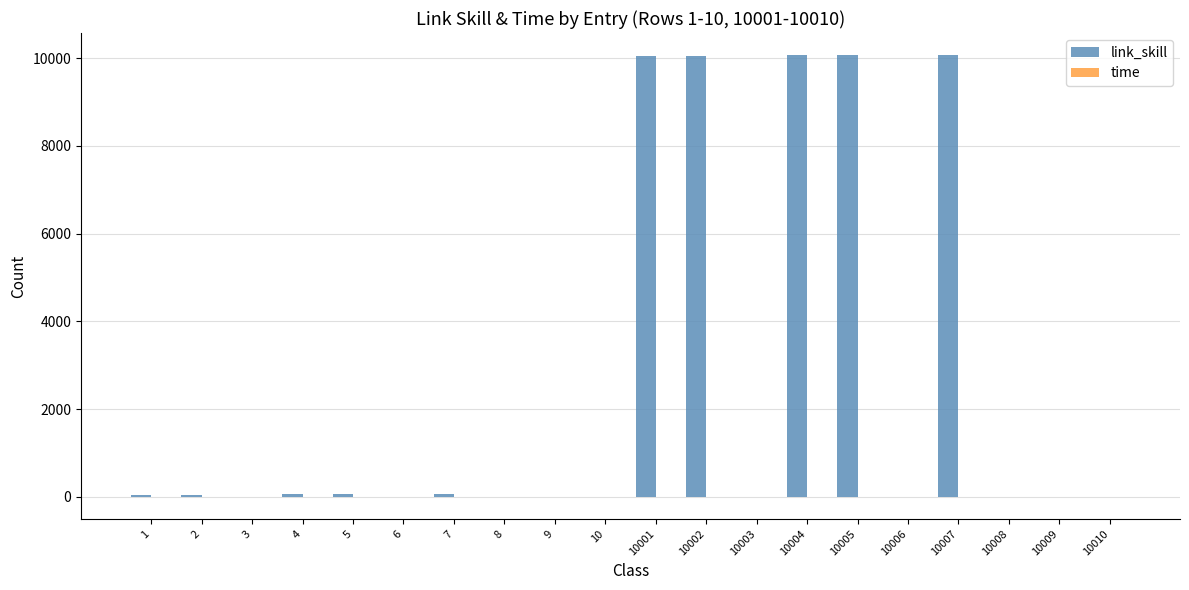

Which series has the largest total across all categories?

link_skill